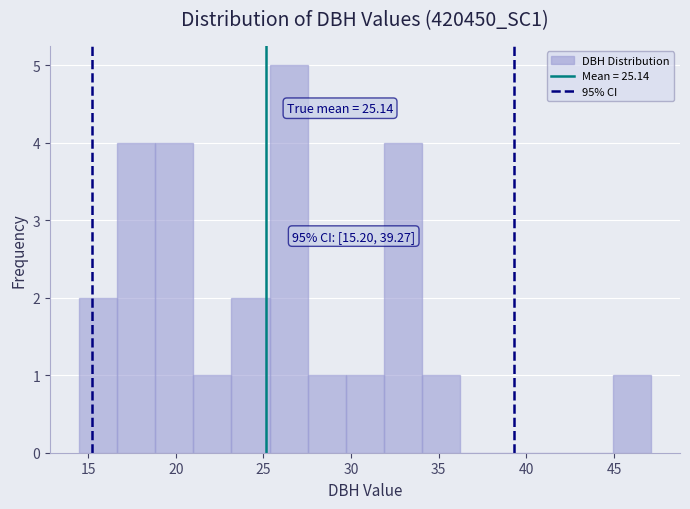

Over which range of the x-axis is the bar tallest?

25.5 to 27.5